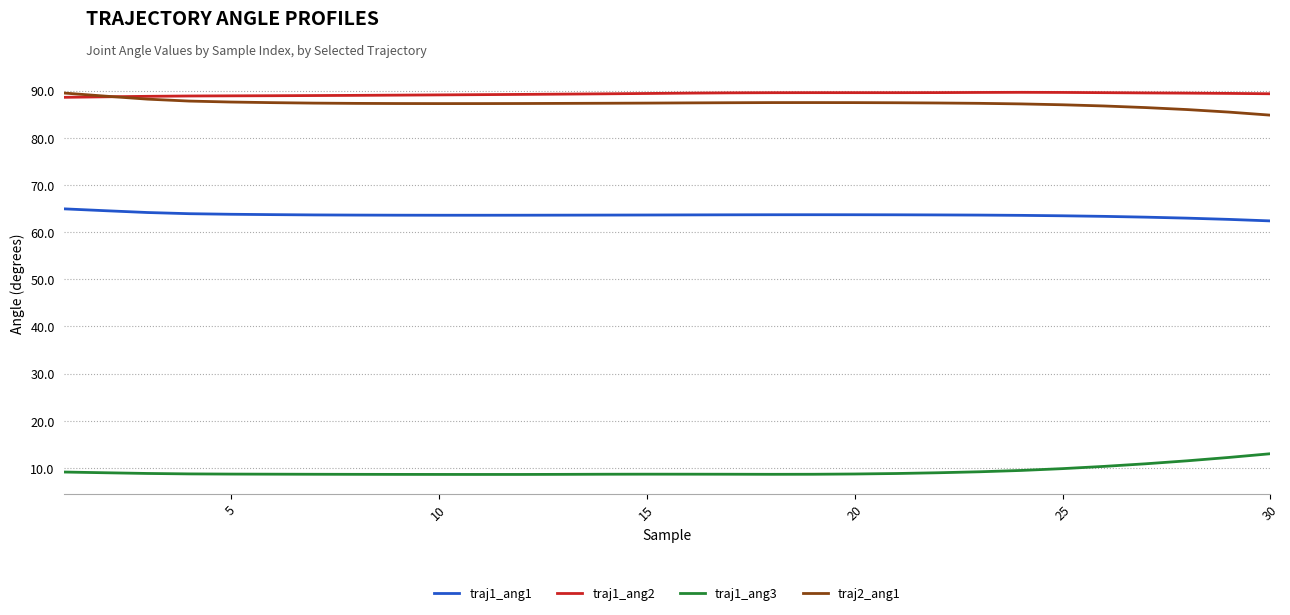

True or false: traj1_ang2 and traj1_ang1 intersect in this chart.

False